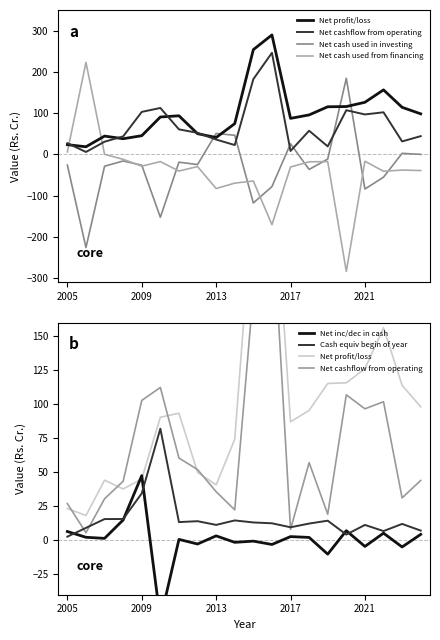

True or false: Net profit/loss has more than 0 points higher than both neighbors.

True